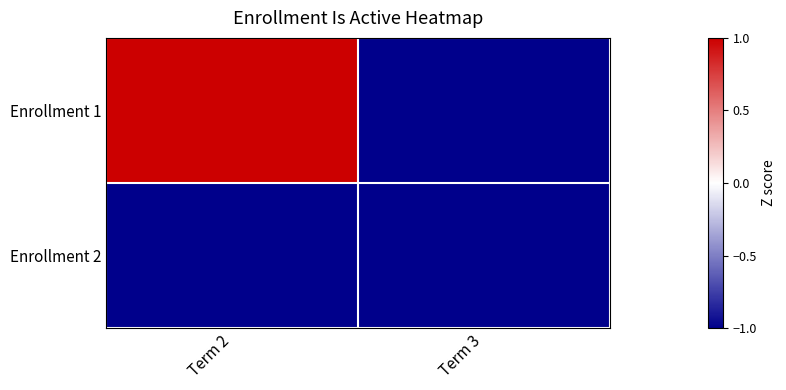

Which has a higher value, Term 3 or Term 2?

Term 2